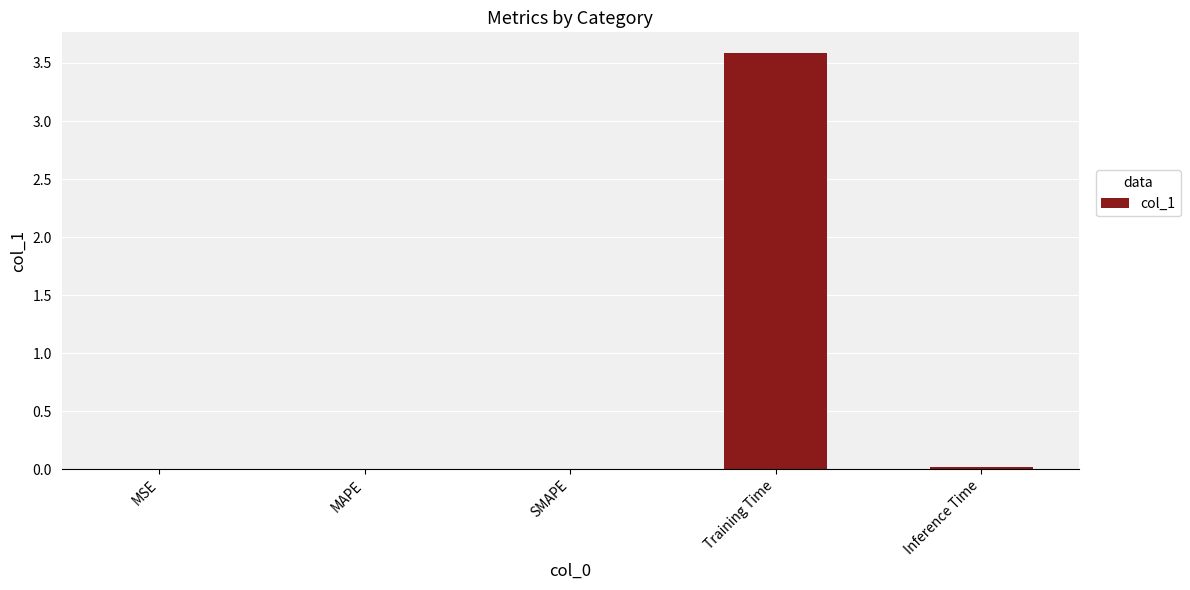

True or false: the data shows 3.6 at Training Time.

True